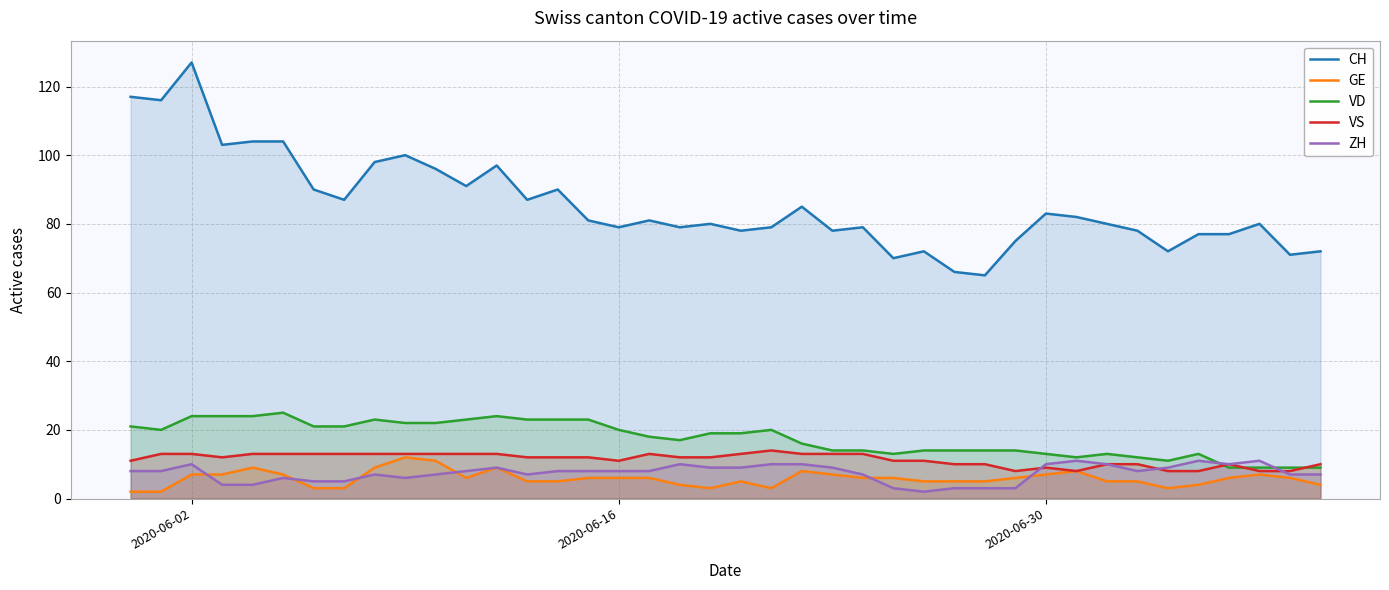

What is the lowest value of the CH series?

65